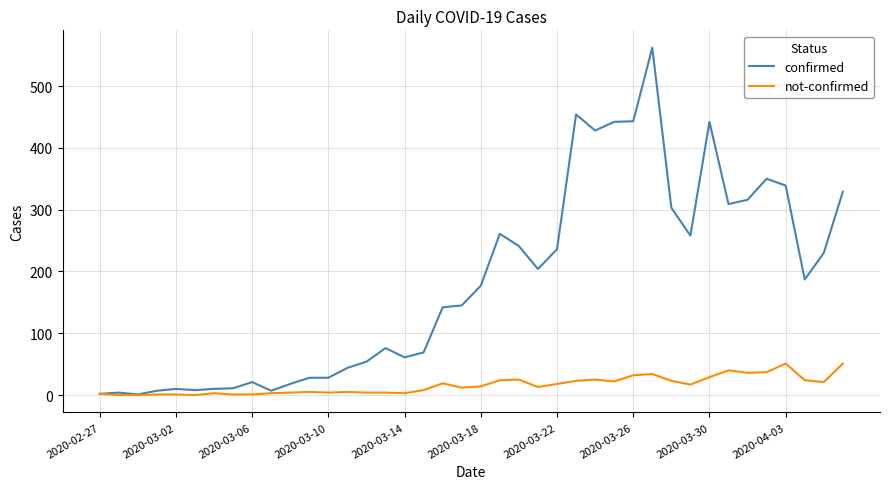

What is the maximum value shown in the chart?

562